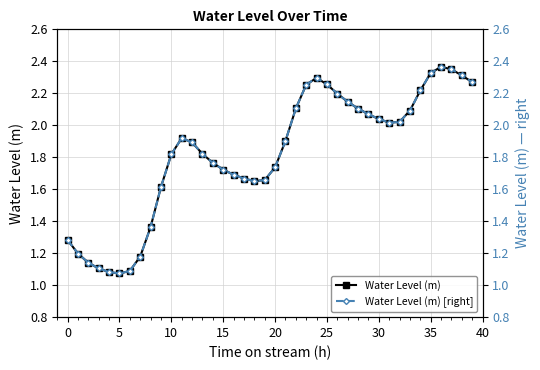

What is the difference between the second highest and second lowest values in the Water Level (m) series?

1.3